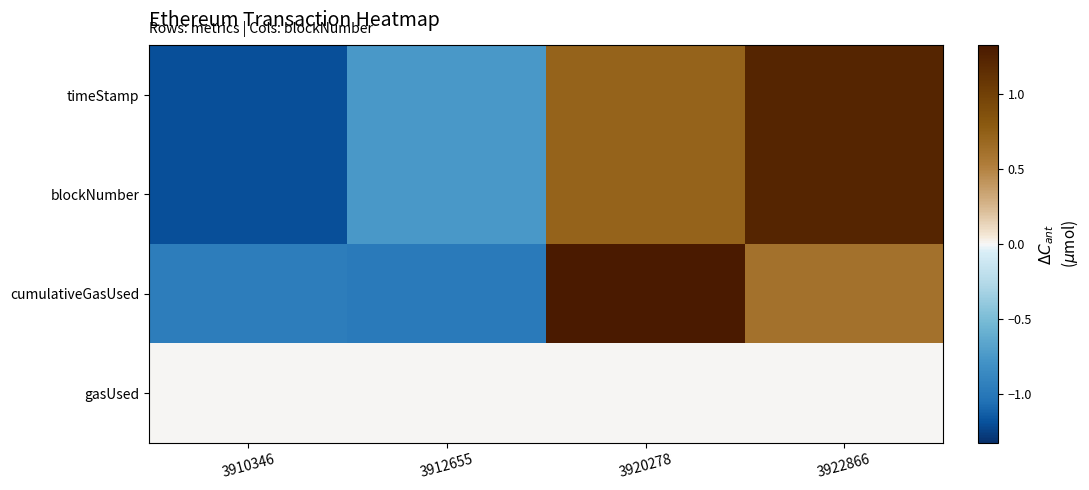

What is the maximum value shown in the chart?

1.3